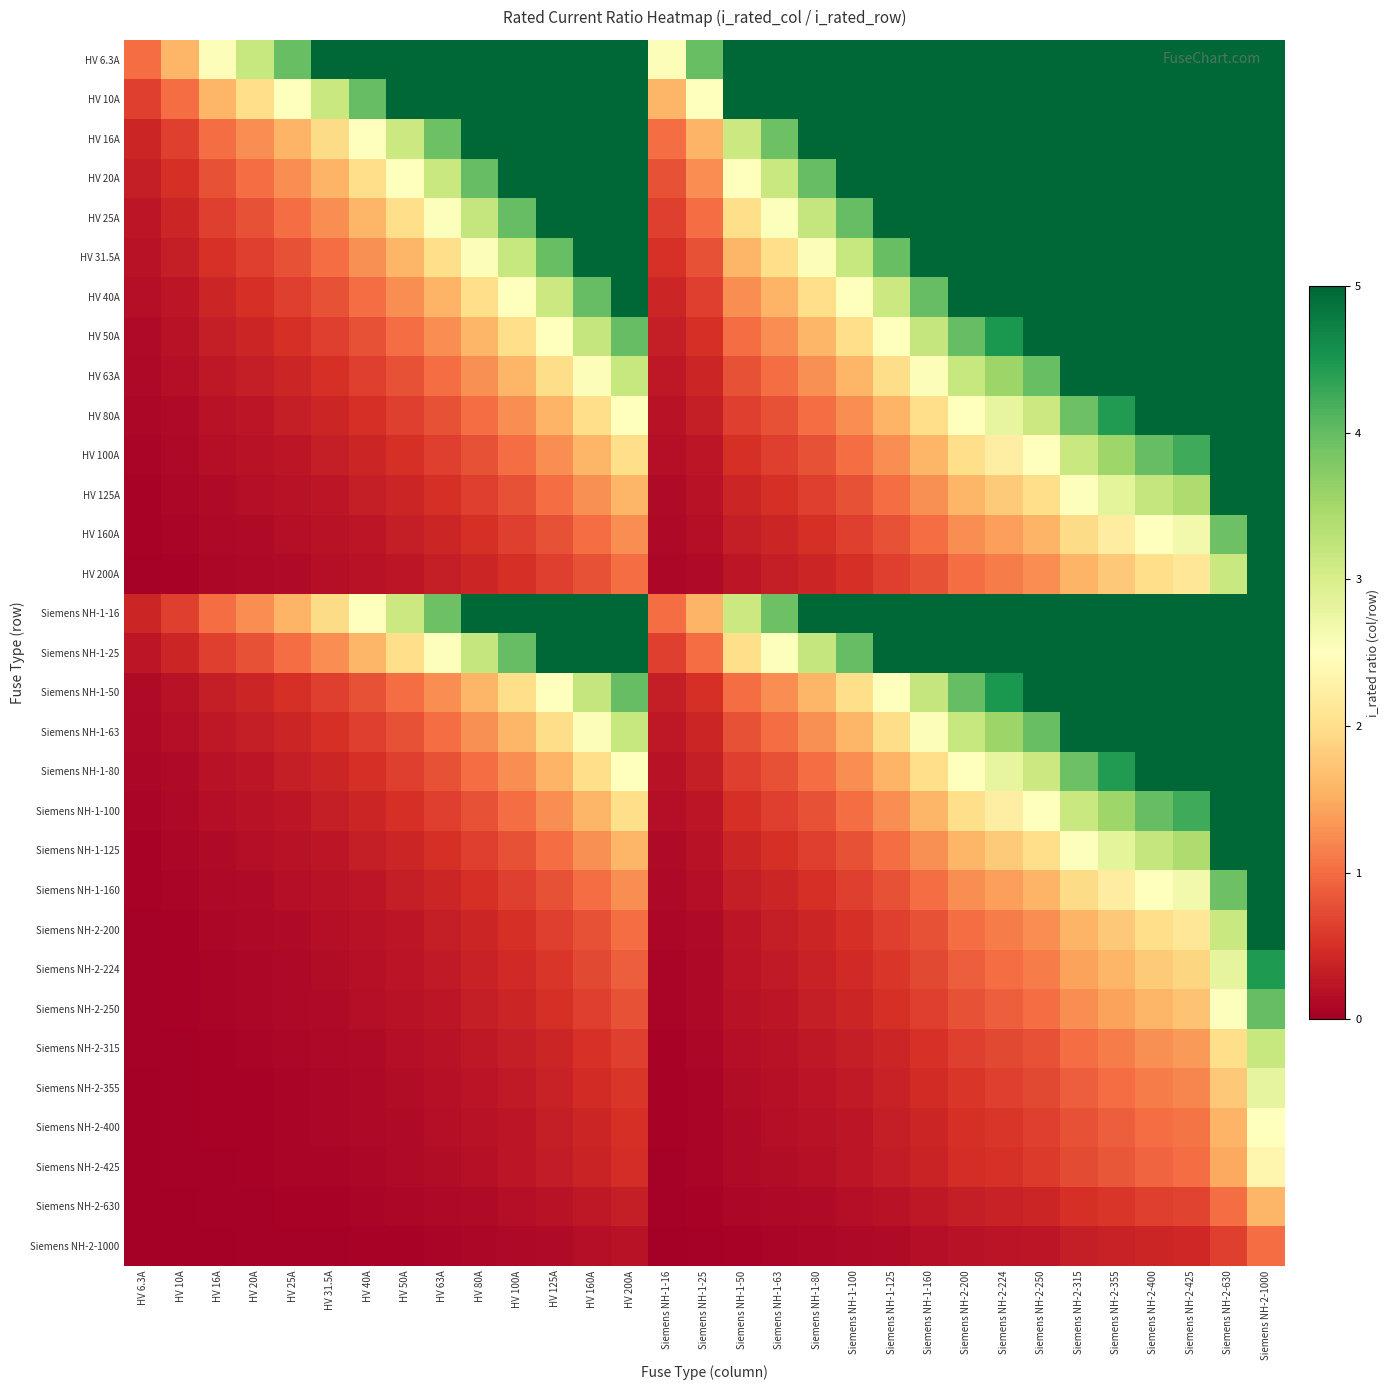

What is the sum of all HV 16A values?

334.1